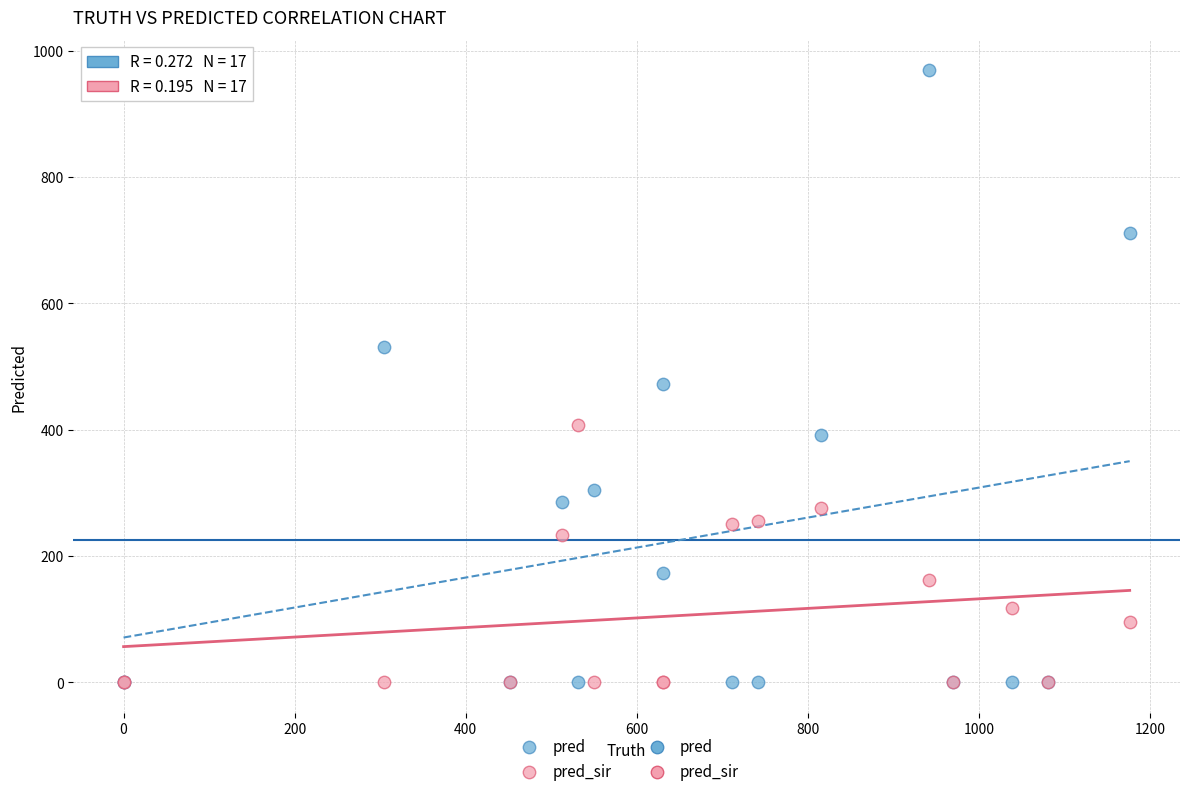

In the pred series, what Y value is closest to 484?

472